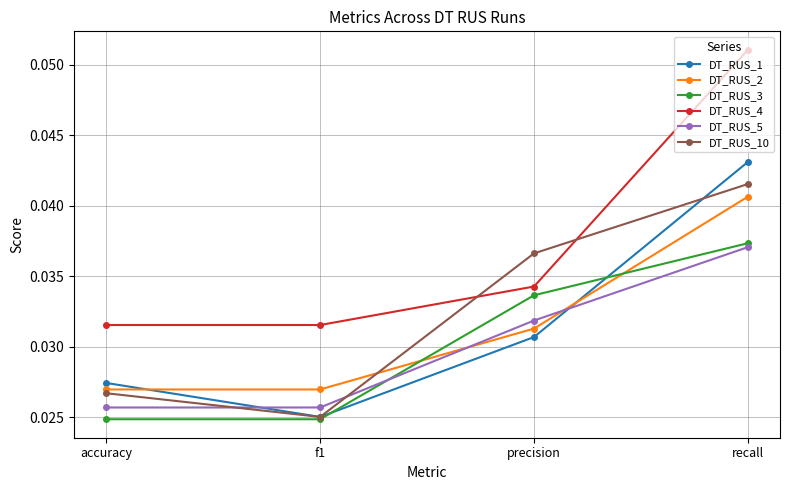

What is the total value across all series at accuracy?

0.2